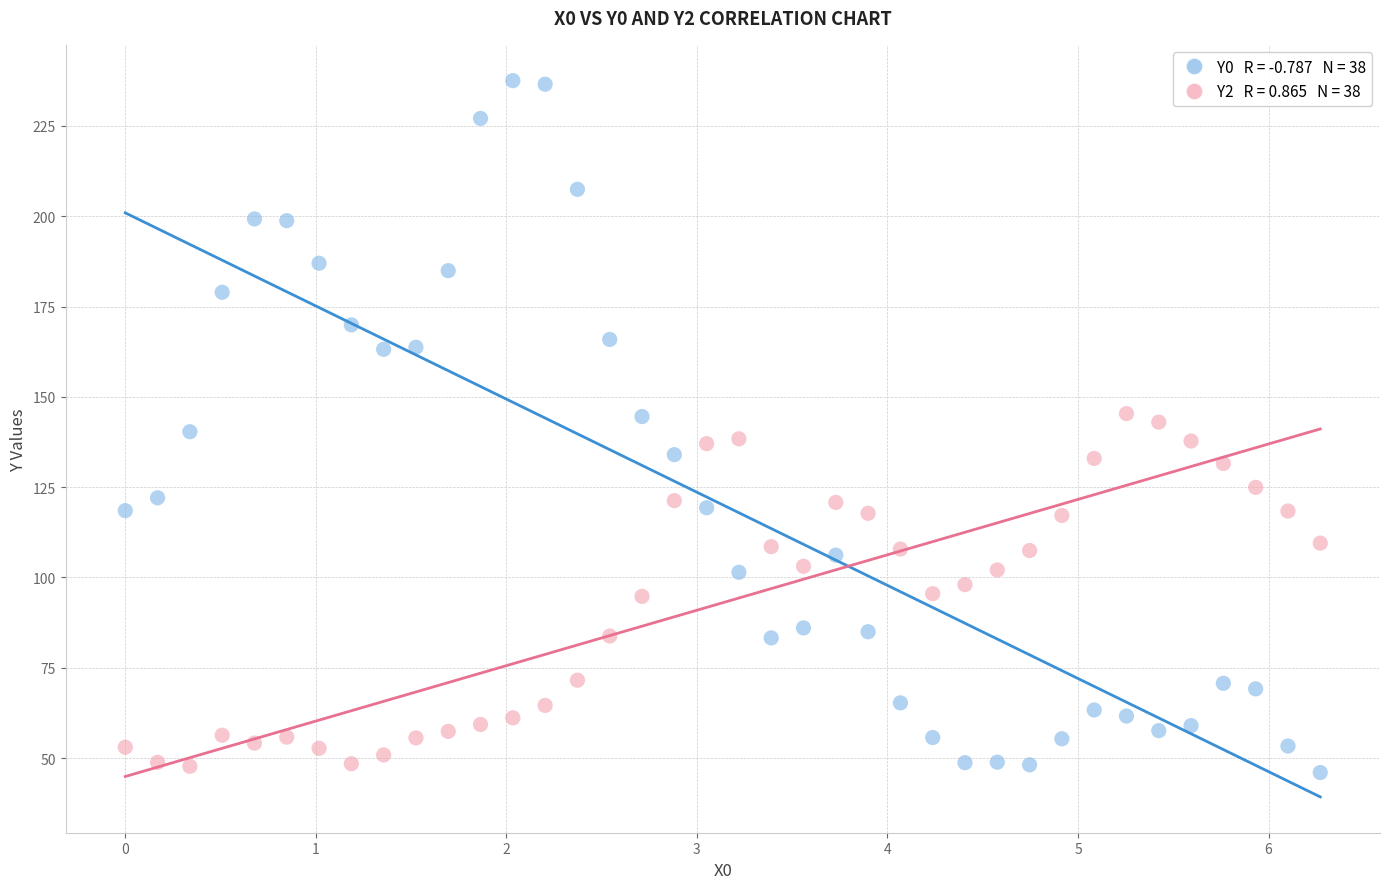

Across all data points, what is the range of X values (max minus min)?

6.3